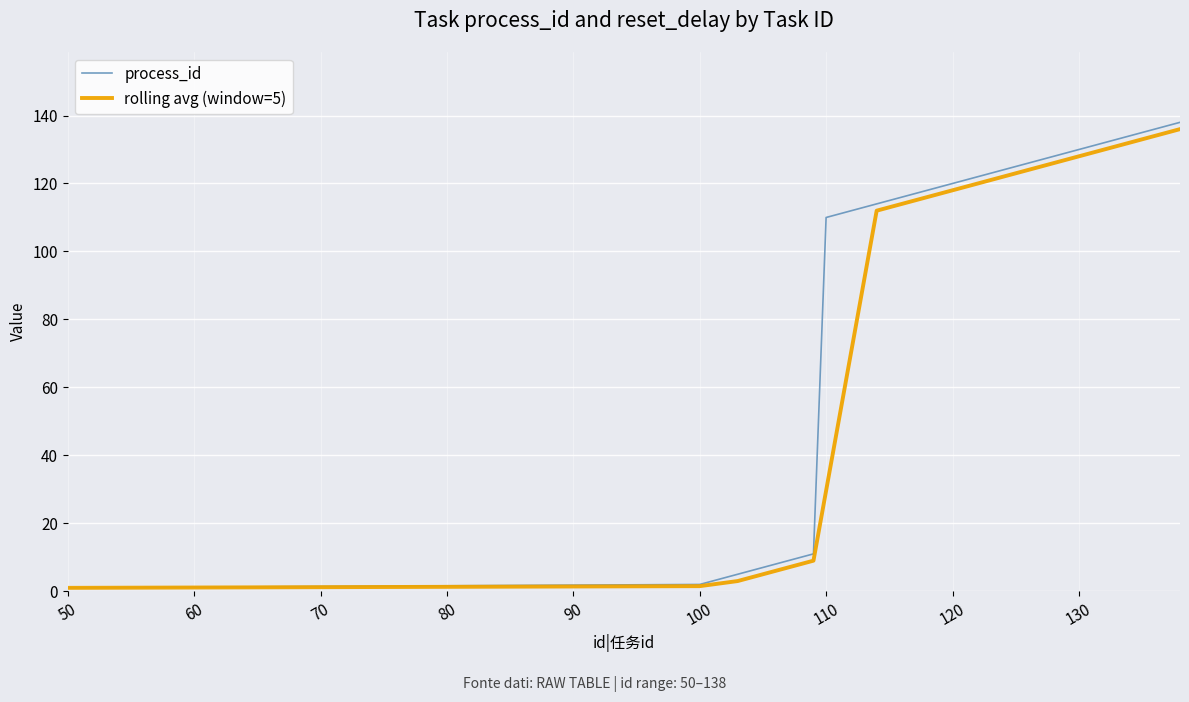

What is the highest value of the process_id series?

138.0